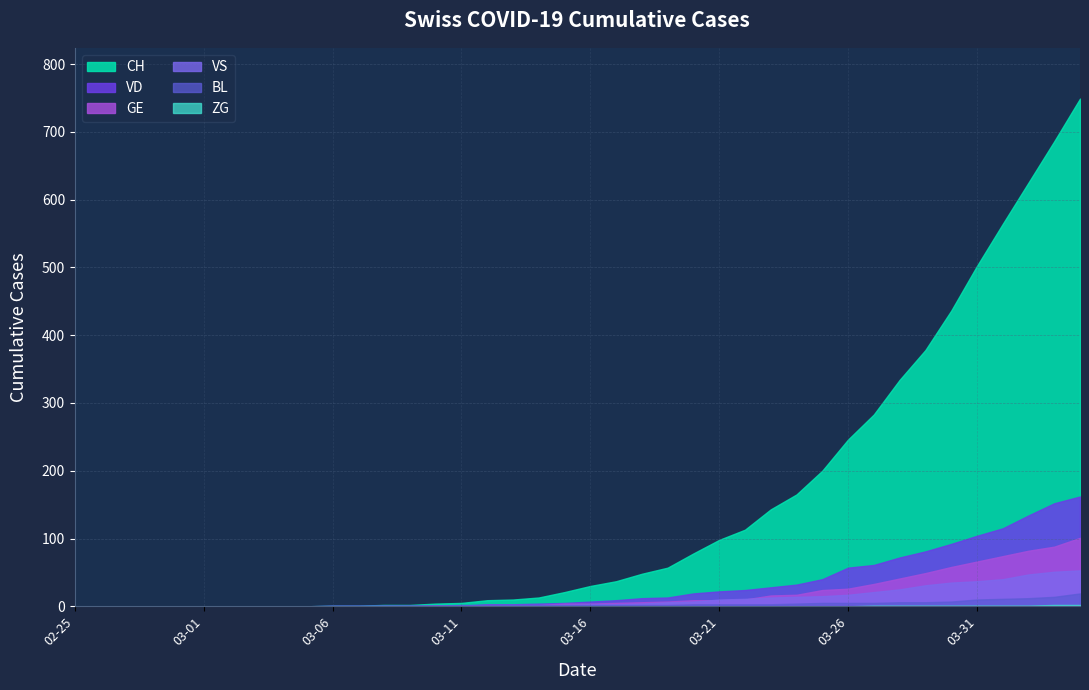

What position from the left is 2020-03-12?

17